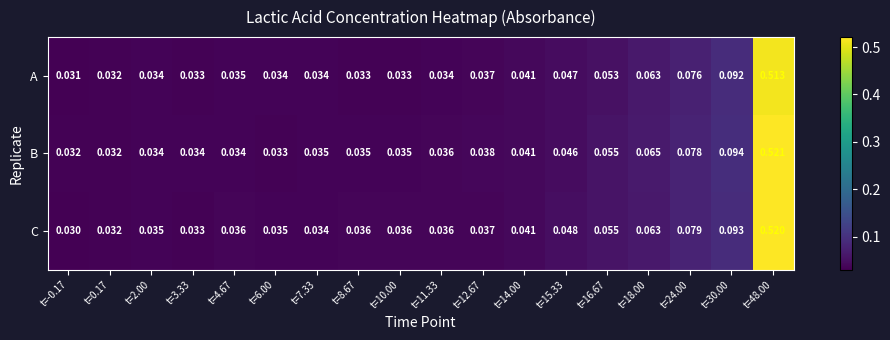

Which series has the widest spread of values?

C